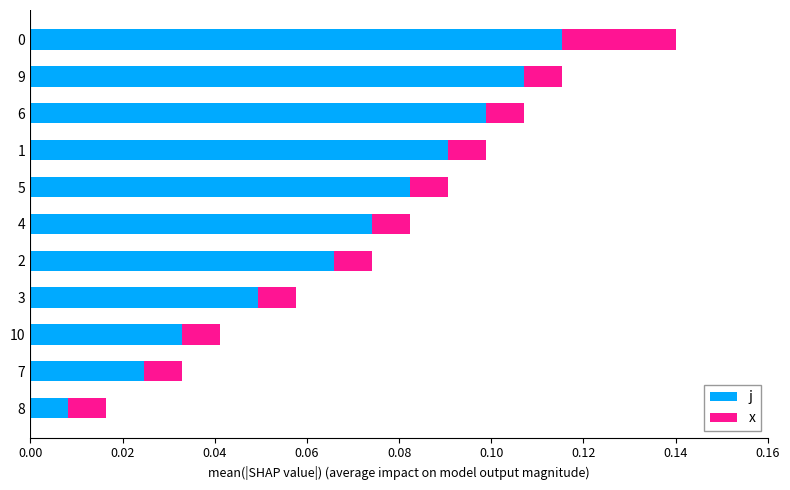

The value of j at 0 is 0.1. True or false?

True